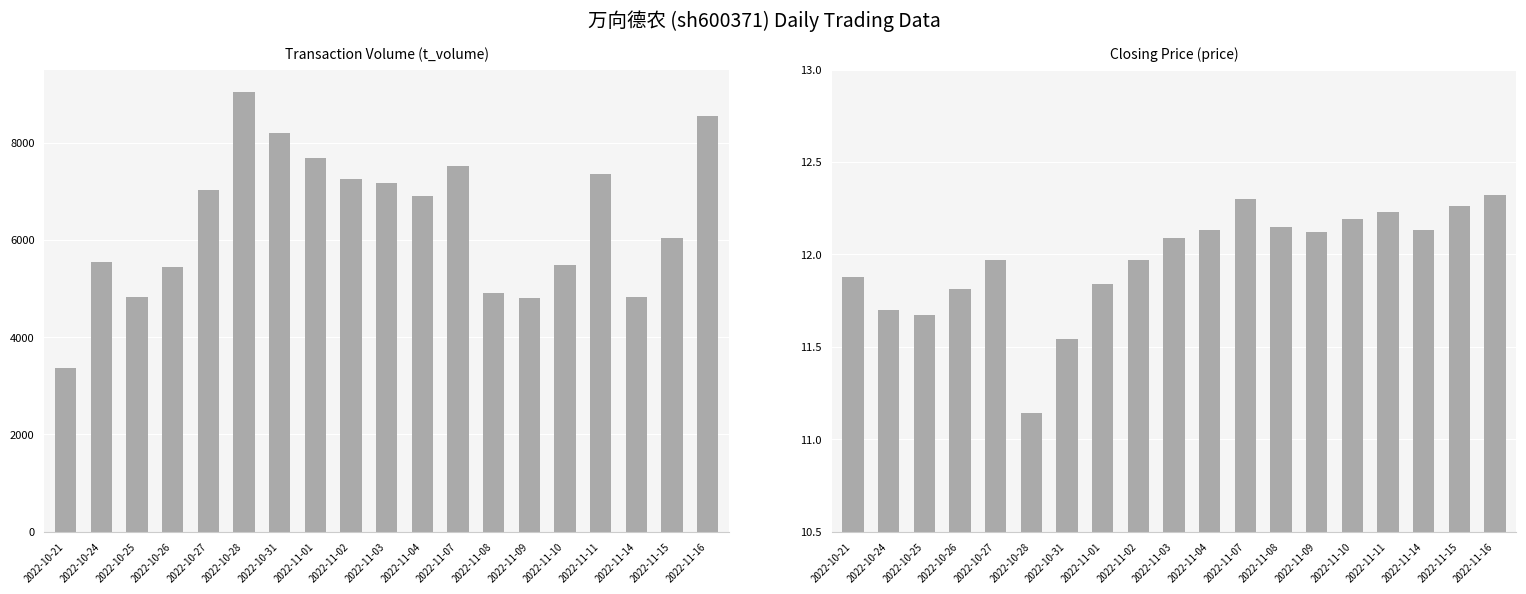

What is the label of the 8th bar from the left?

2022-11-01